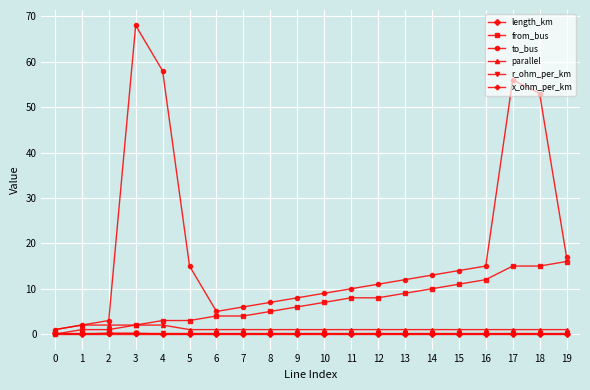

Which series has the widest spread of values?

to_bus